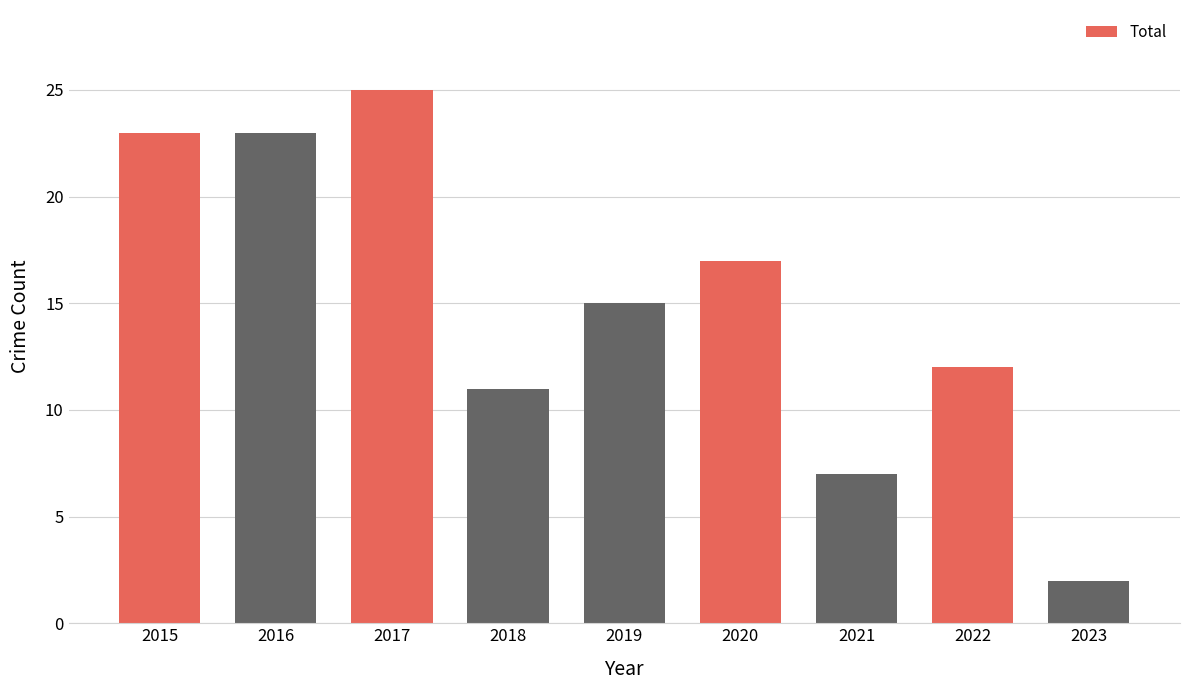

What is the difference between the maximum and minimum values?

23